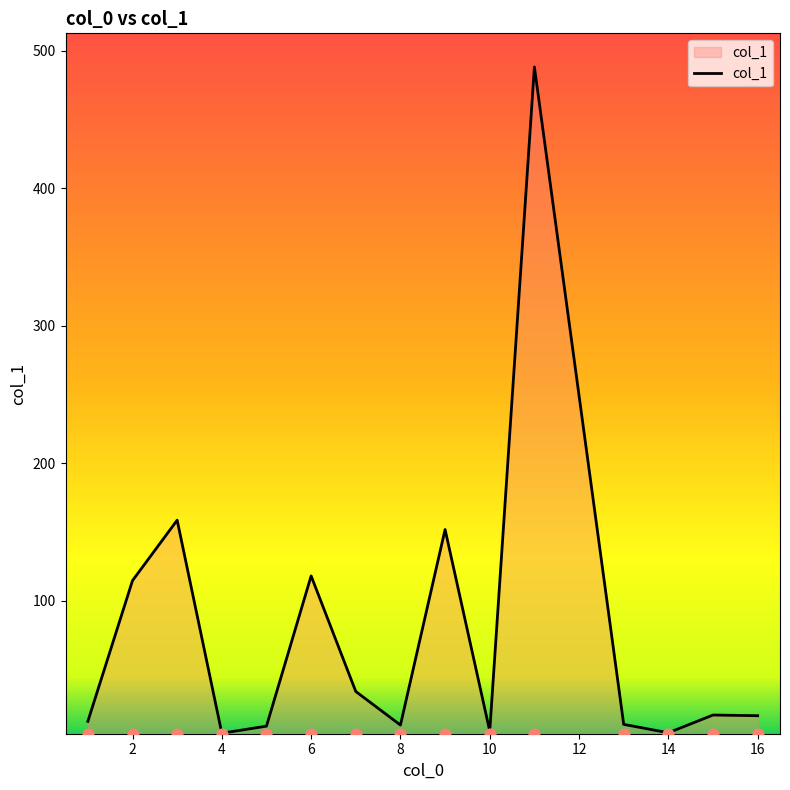

Which has a higher value, 2 or 1?

2